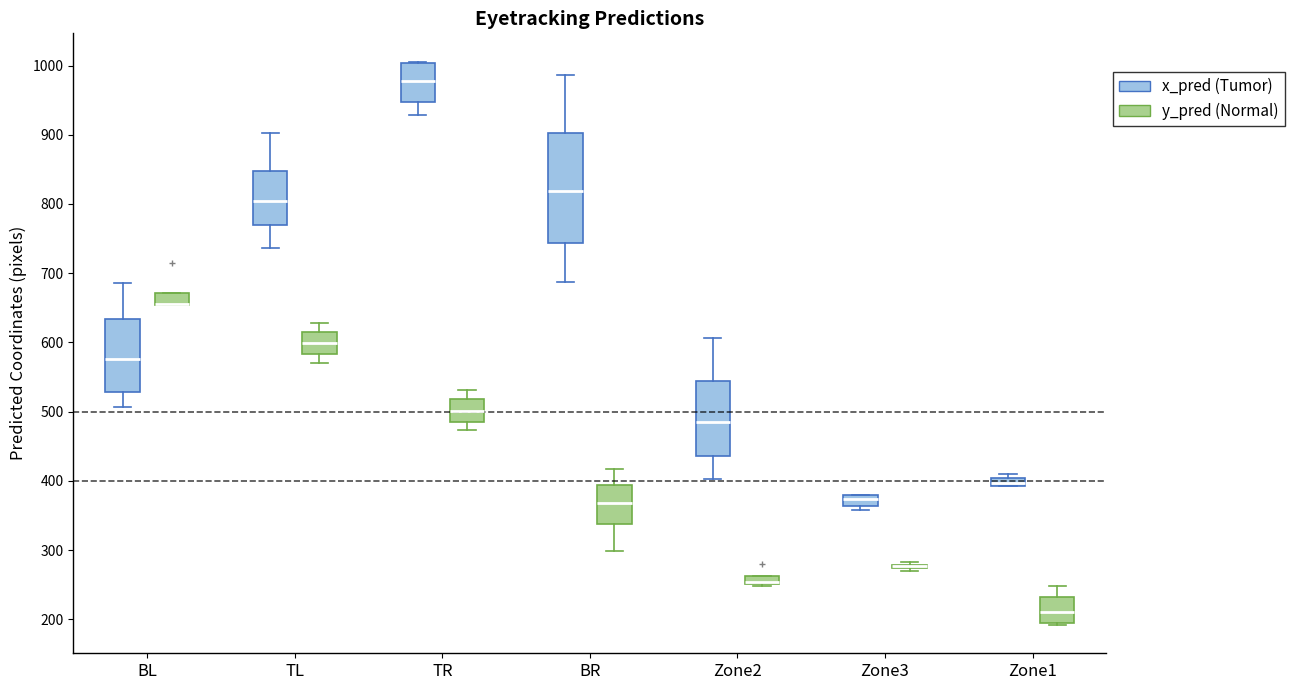

Where is the lower edge of the box for Zone1 (y_pred (Normal)) on the y-axis? The values are not printed on the chart, so give them approximately, as read against the axis.

190